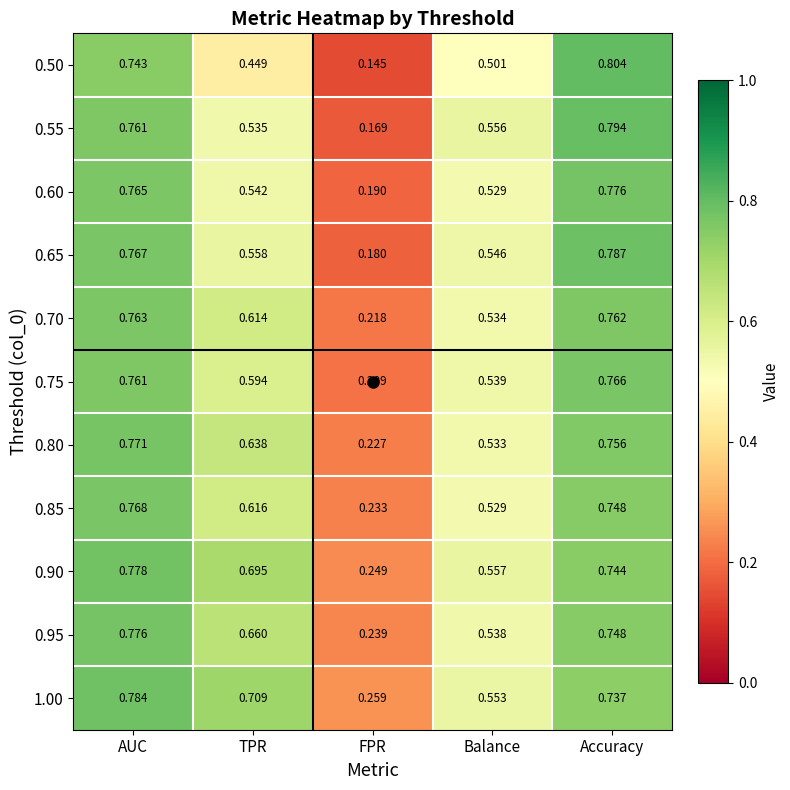

Is the value of 1.00 at FPR greater than the value of 0.90 at TPR?

No